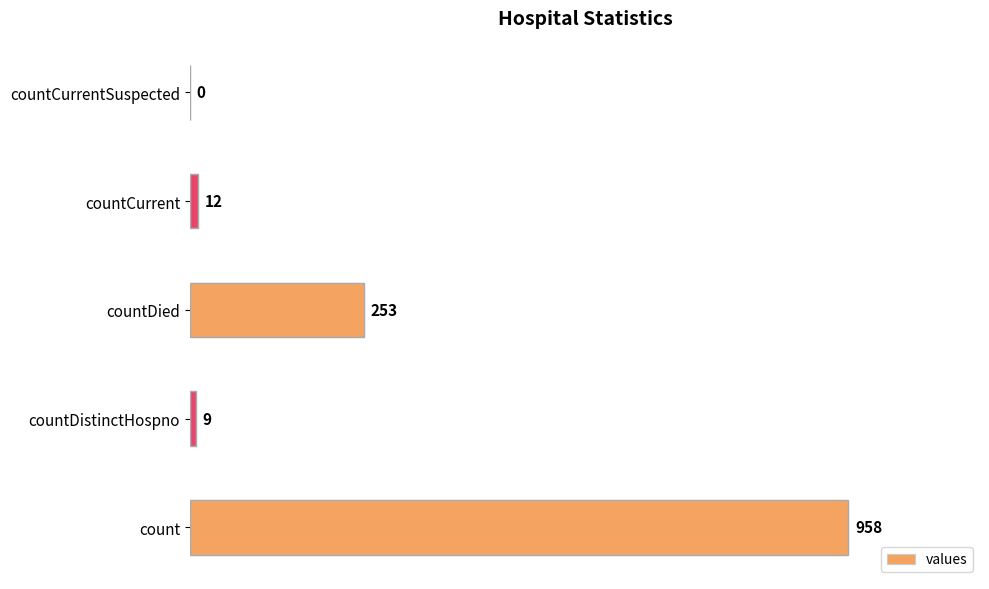

Between countCurrentSuspected and count, which is larger?

count